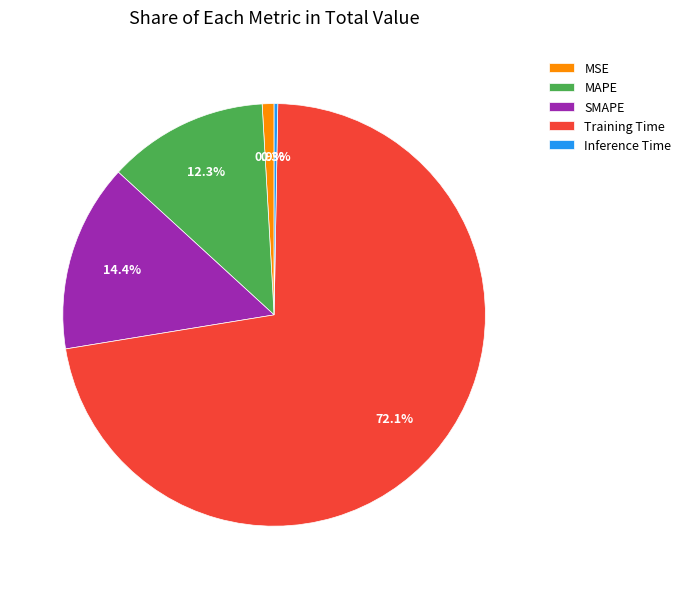

The MAPE slice represents 4% of the pie. True or false?

False